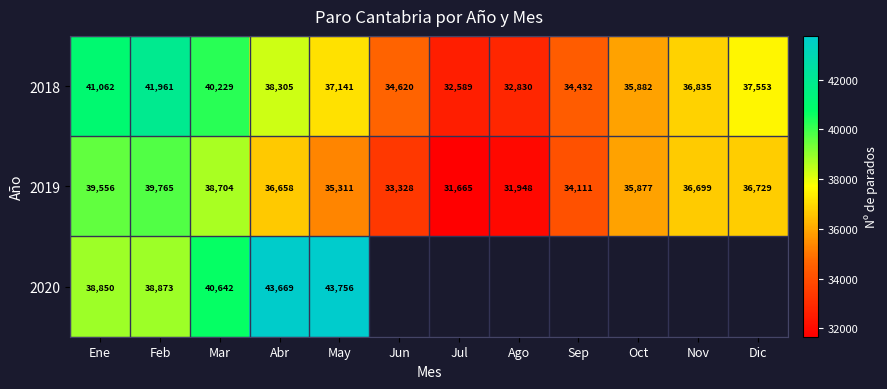

At which label does 2019 first exceed 36658?

Ene